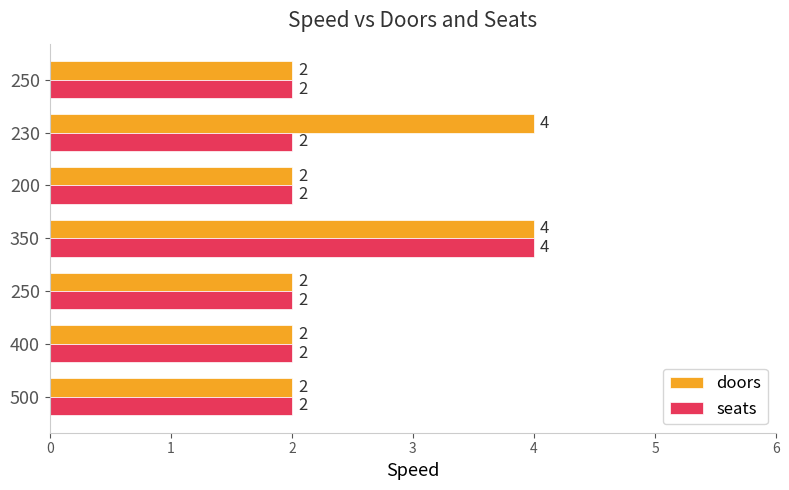

How many categories are shown in the chart?

7